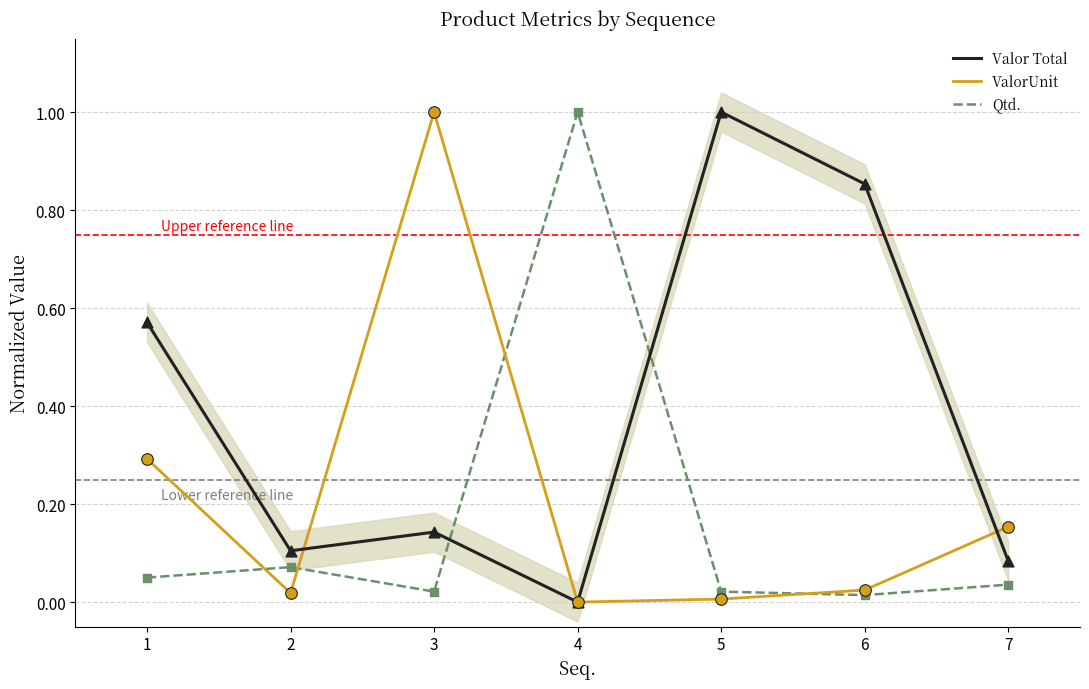

Which series reaches the maximum Y coordinate?

Valor Total